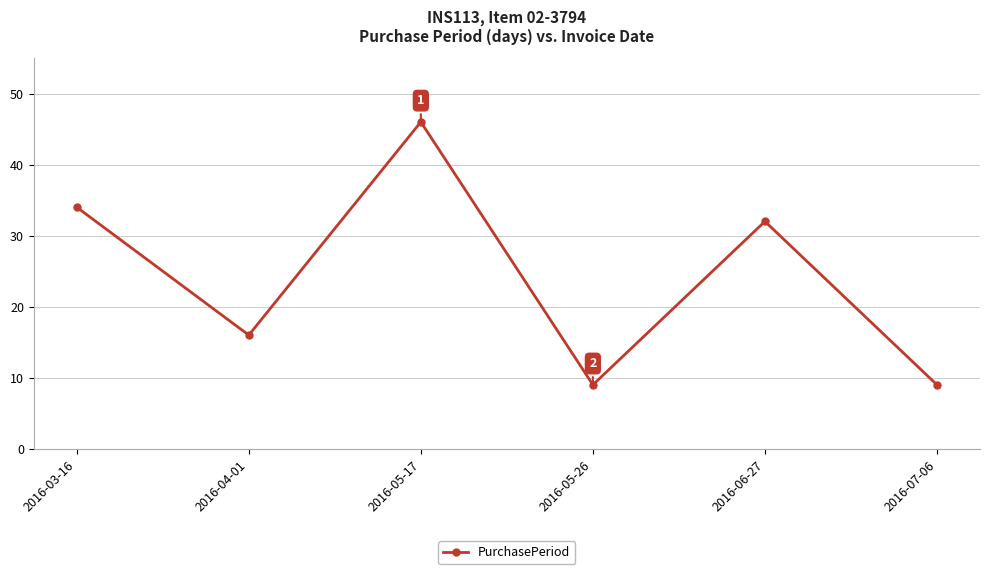

Reading left to right, extract all data points from this chart.

2016-03-16=34	2016-04-01=16	2016-05-17=46	2016-05-26=9	2016-06-27=32	2016-07-06=9